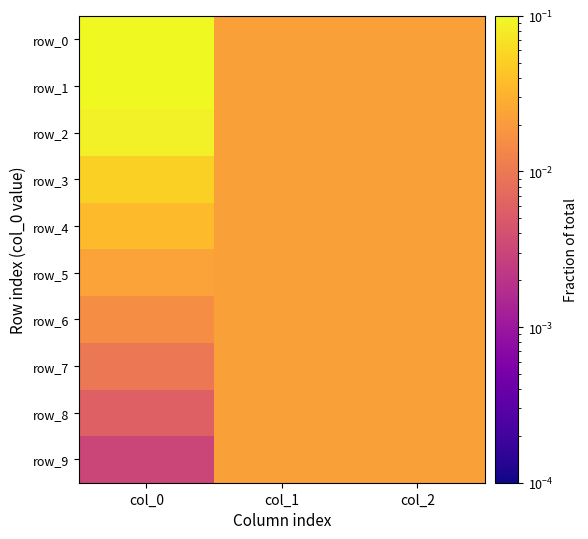

At which label does row_3 reach its peak?

col_0